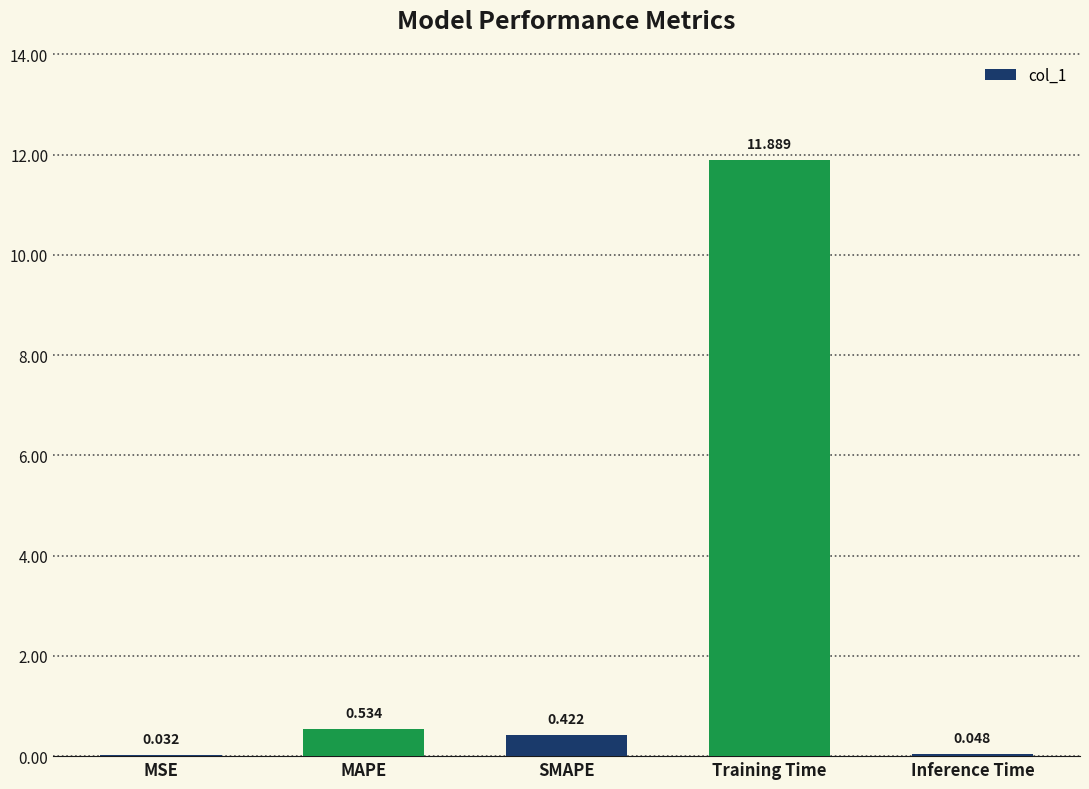

Between MSE and Inference Time, which is larger?

Inference Time